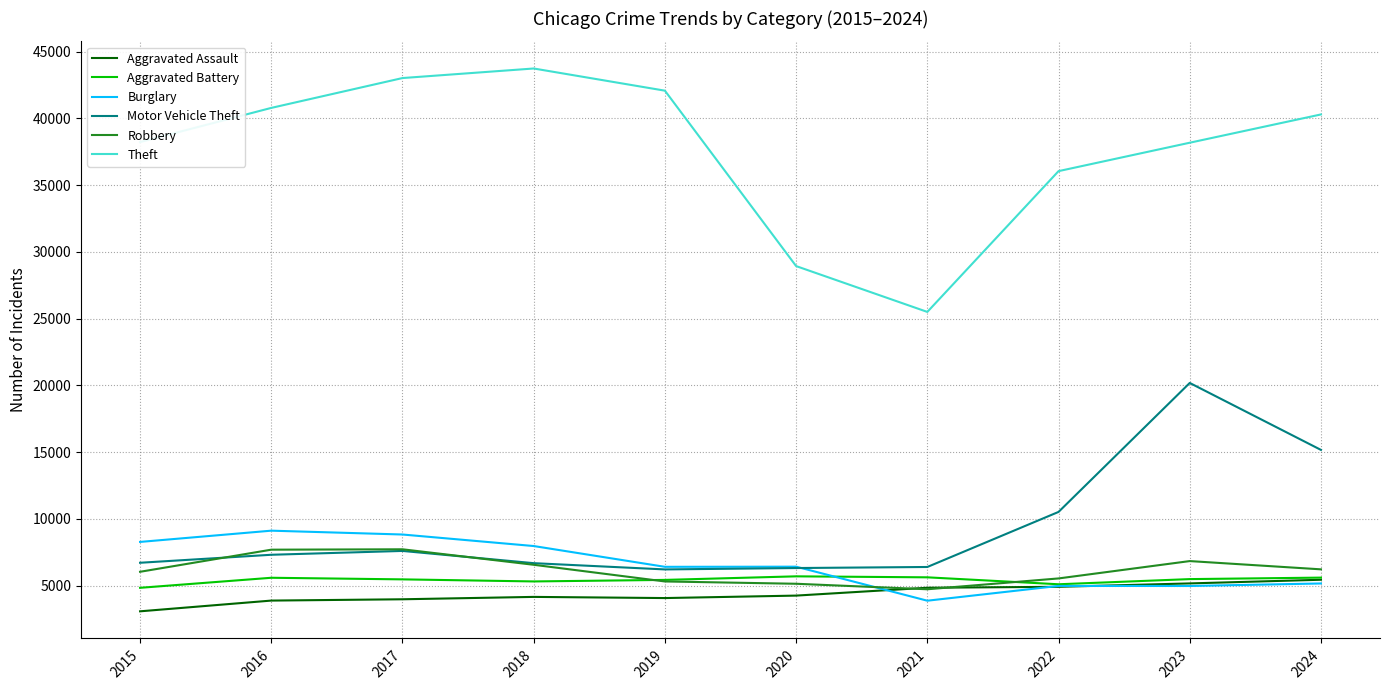

What is the minimum value shown in the chart?

3069